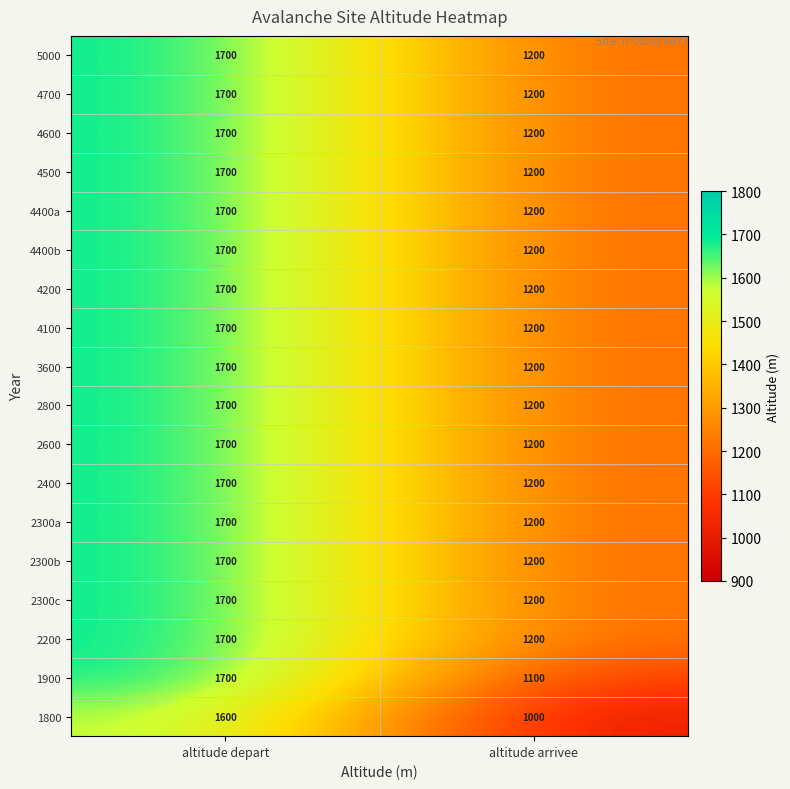

What is the smallest value displayed?

1000